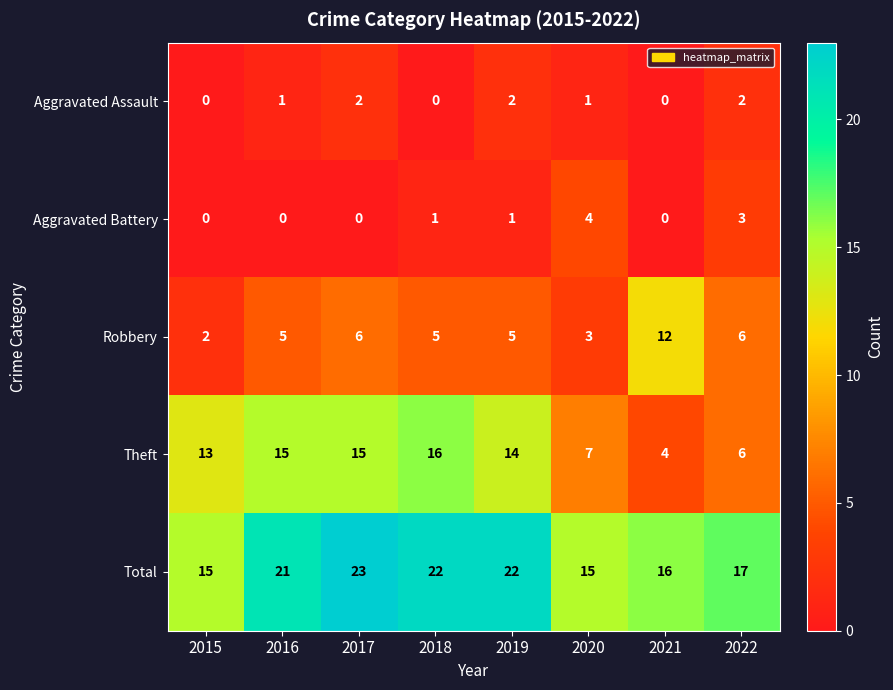

At how many categories does at least one series exceed 14?

8